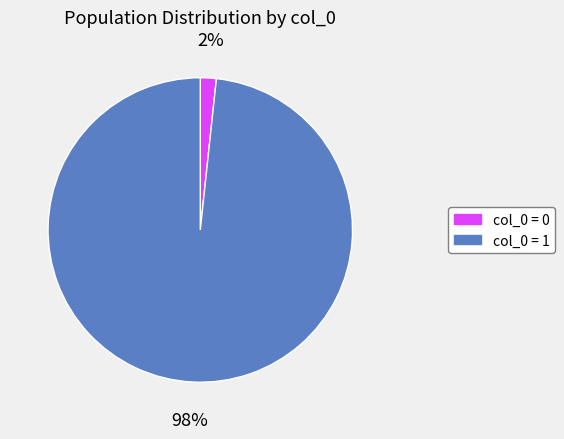

What percentage is the col_0 = 0 slice, to the nearest percent?

2%